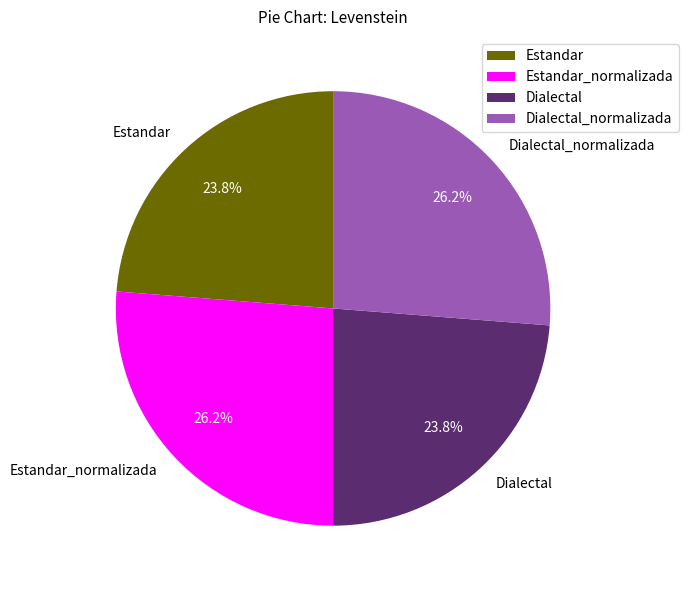

Does Estandar account for over 50% of the chart?

No